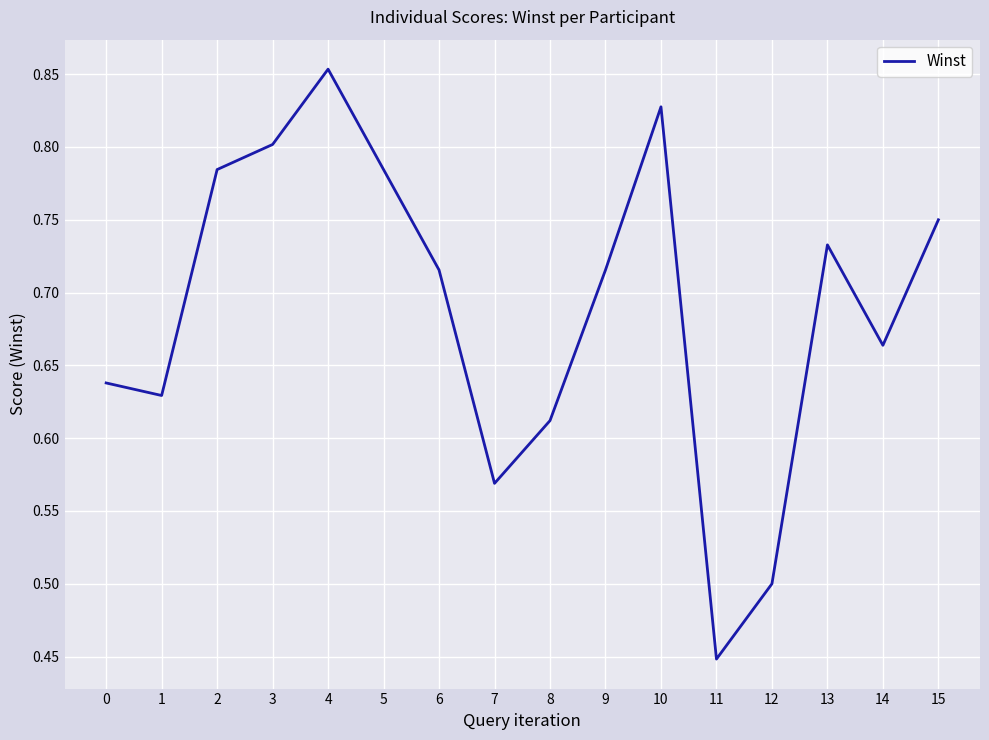

The value at 12 is 0.9. True or false?

False